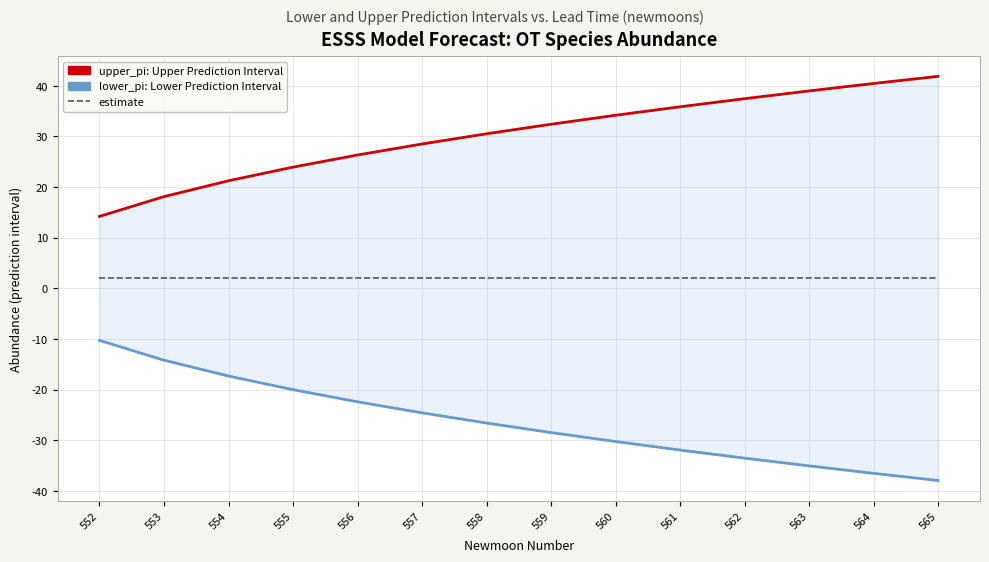

True or false: upper_pi has more than 0 points higher than both neighbors.

False